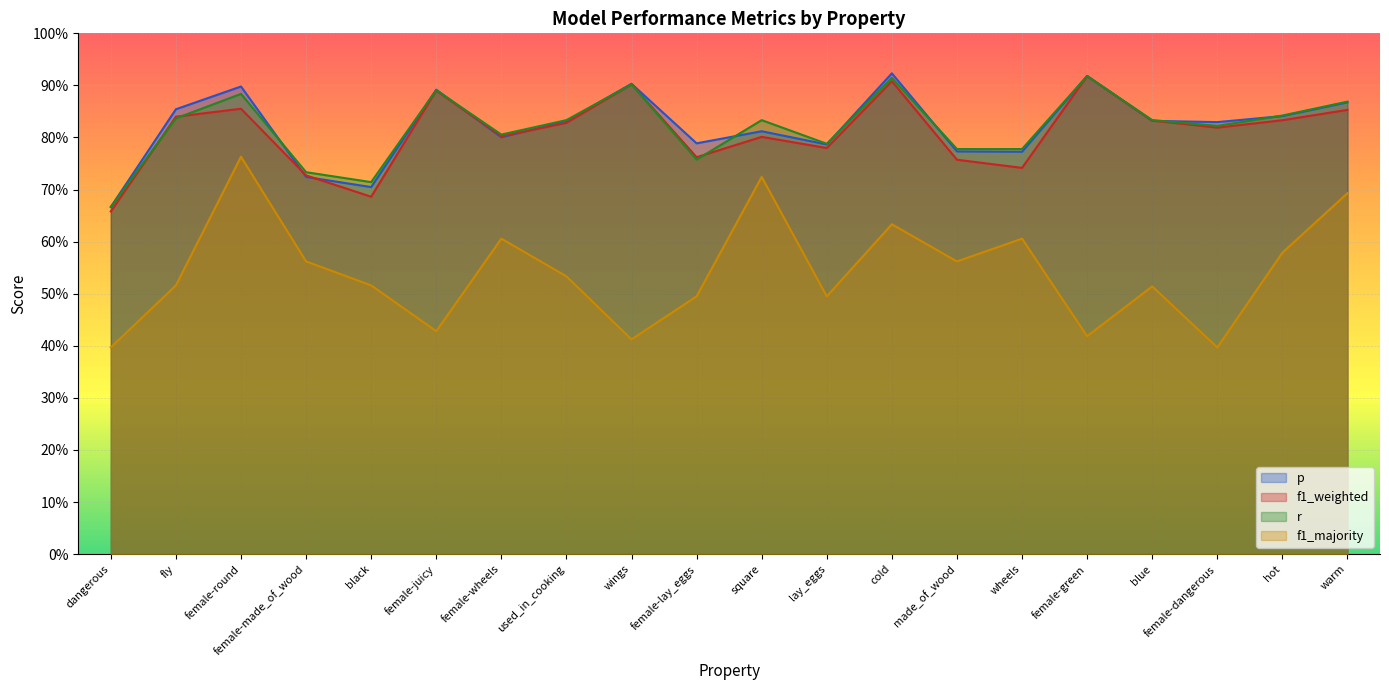

What is the smallest value displayed?

0.4